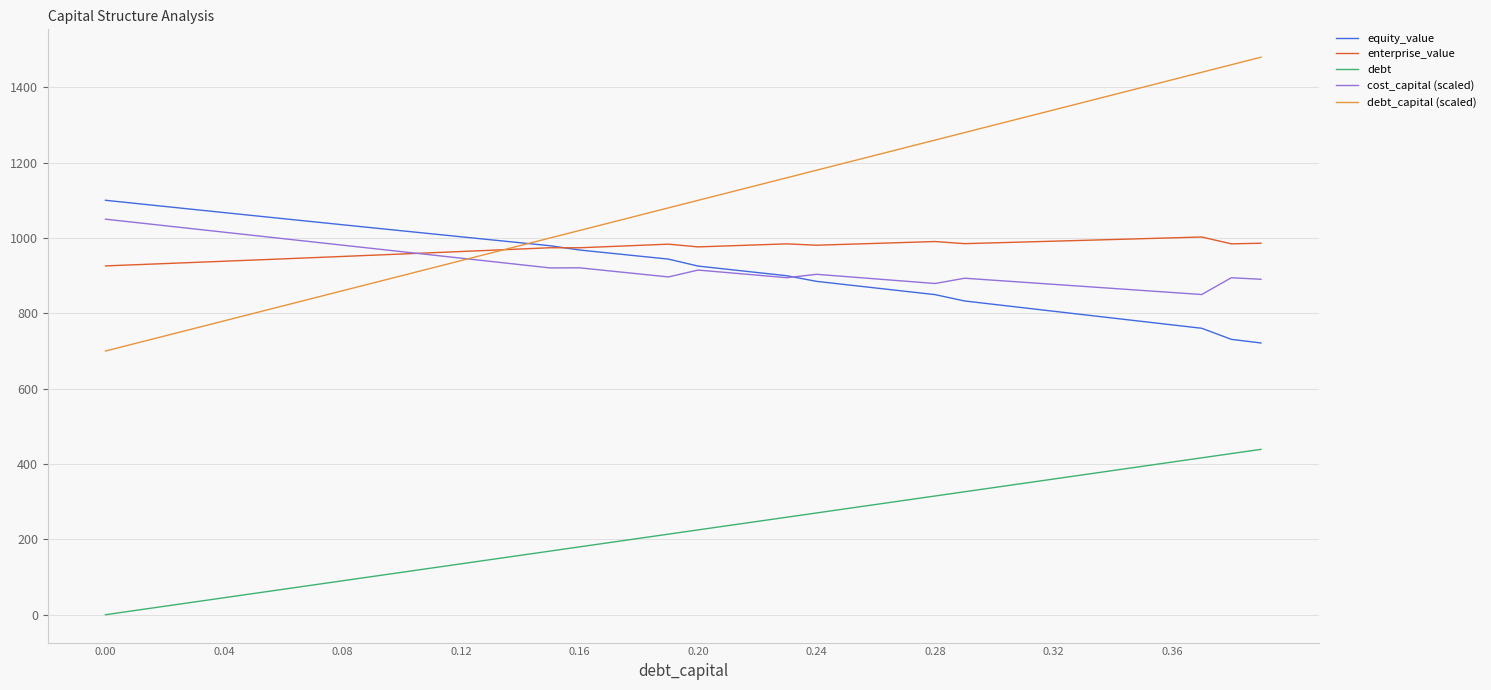

After their last crossing, which series has the higher values: cost_capital (scaled) or enterprise_value?

enterprise_value